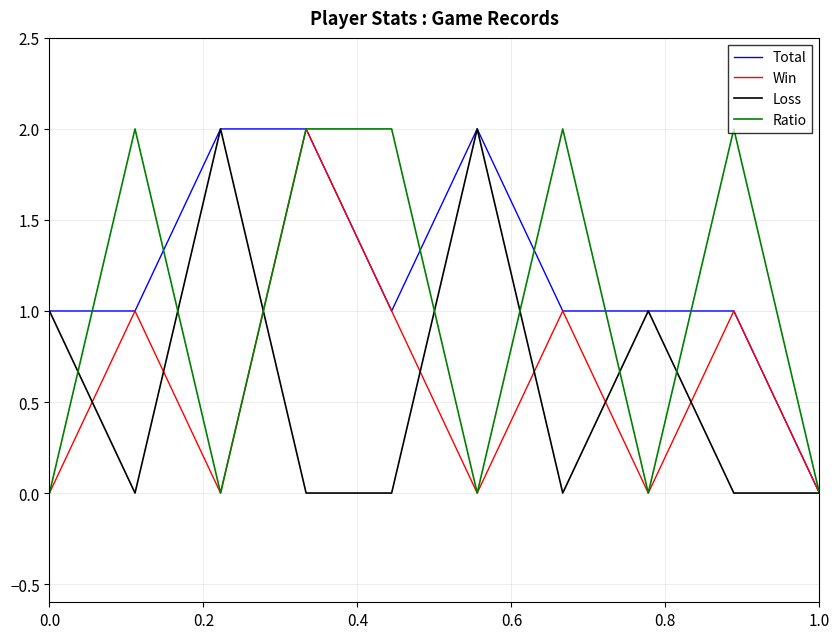

Which series has the largest total across all categories?

Total